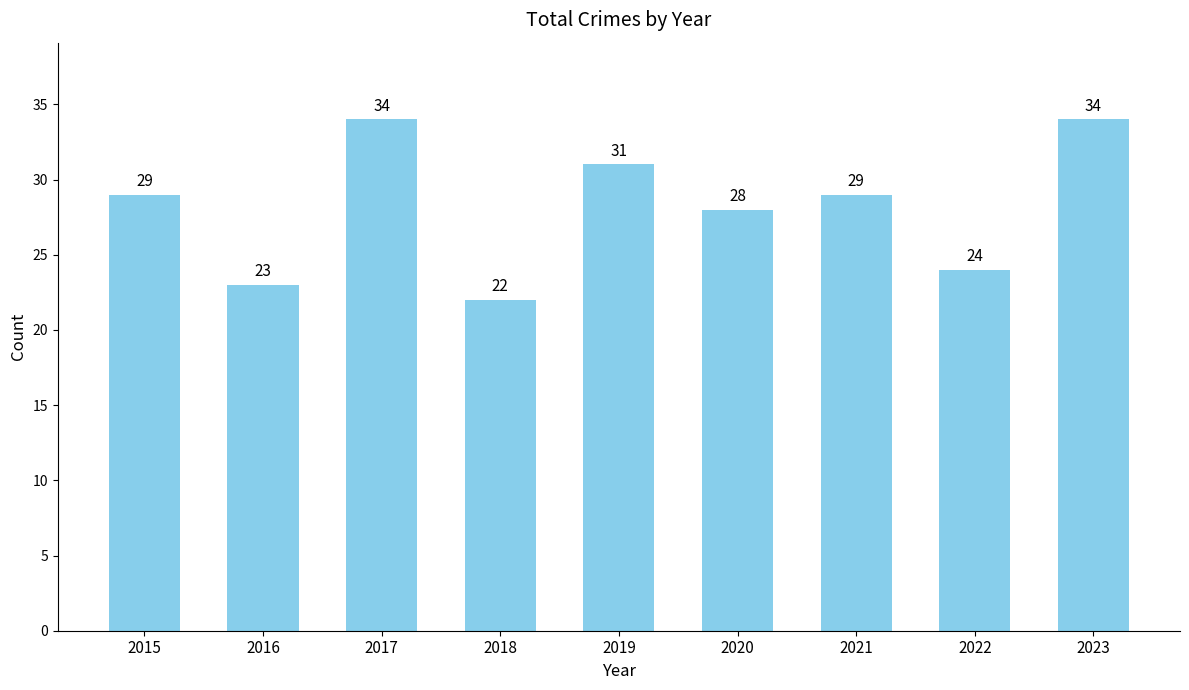

Reading left to right, transcribe all the data shown in this chart.

2015=29	2016=23	2017=34	2018=22	2019=31	2020=28	2021=29	2022=24	2023=34